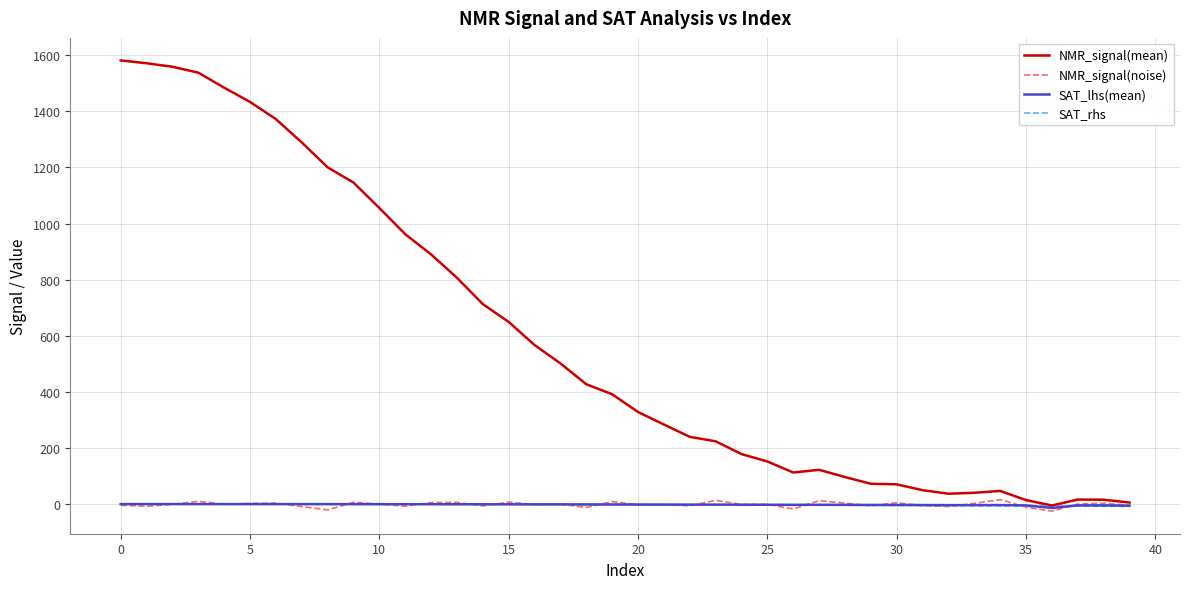

What is the sum of all NMR_signal(mean) values?

23237.0